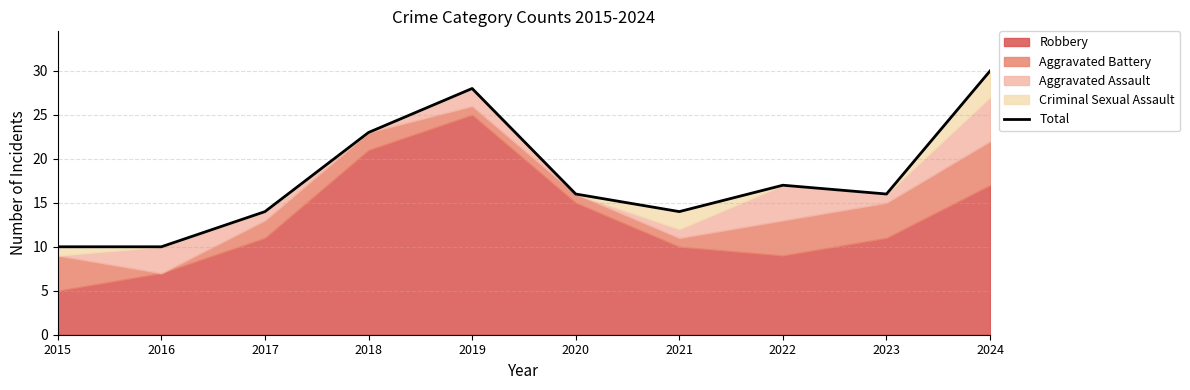

Which category has the lowest value across all series?

2015